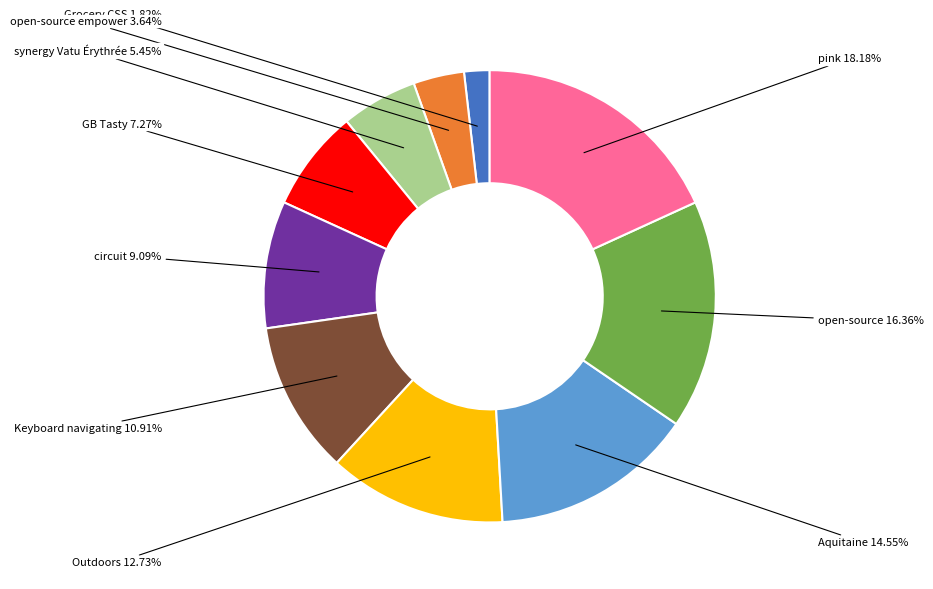

Count the number of slices in the pie.

10